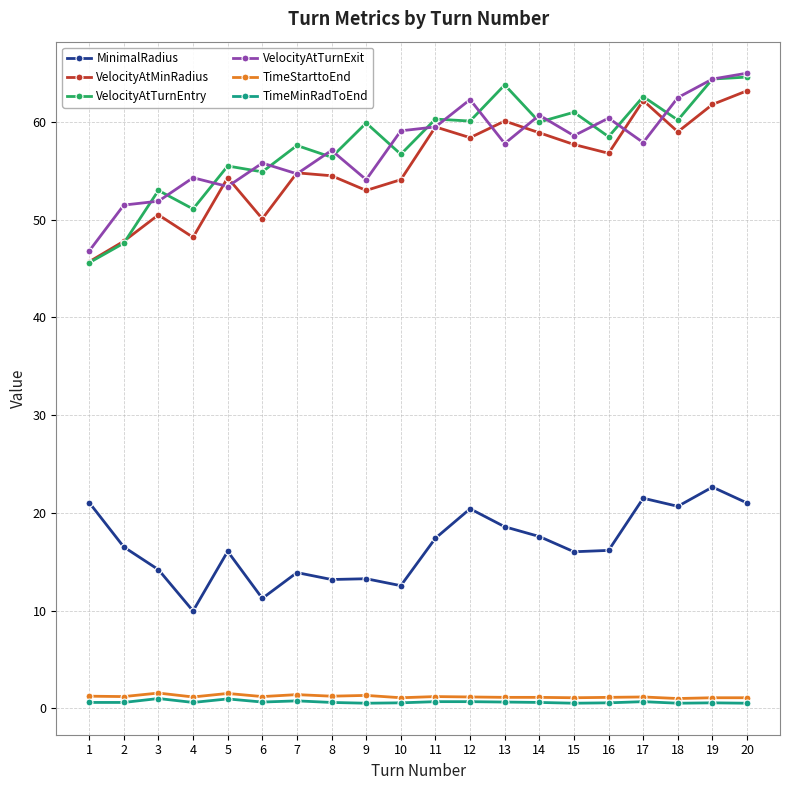

What is the value of the VelocityAtTurnExit point at the 15th from the left?

58.6